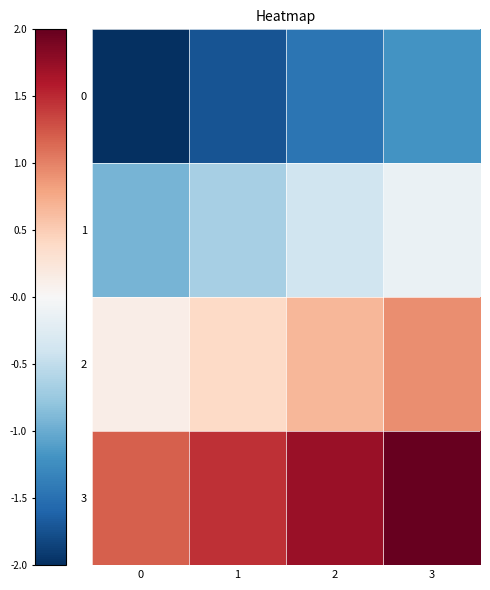

List the series in order of their peak value, lowest first.

0, 1, 2, 3